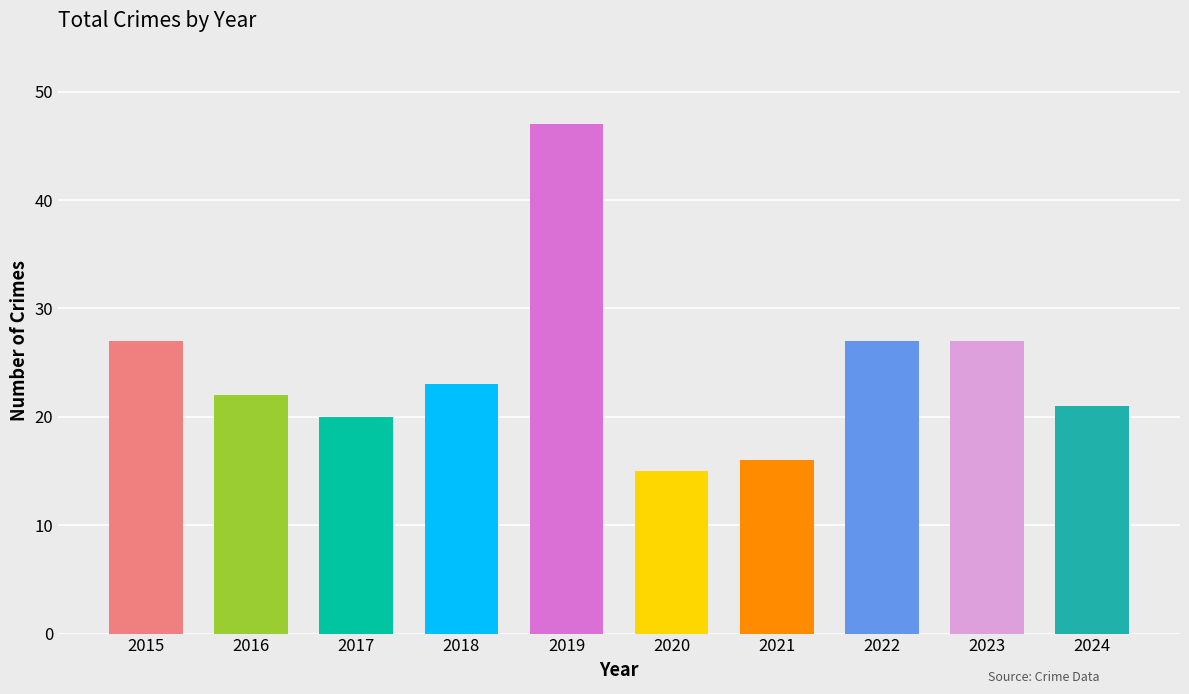

What is the difference between the maximum and minimum values?

32